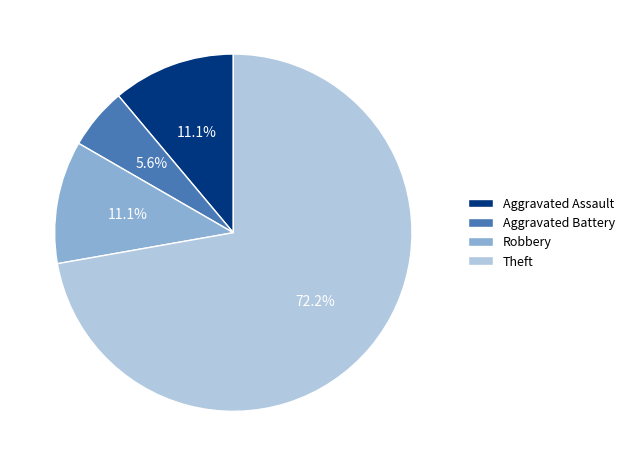

The Robbery slice represents 1% of the pie. True or false?

False